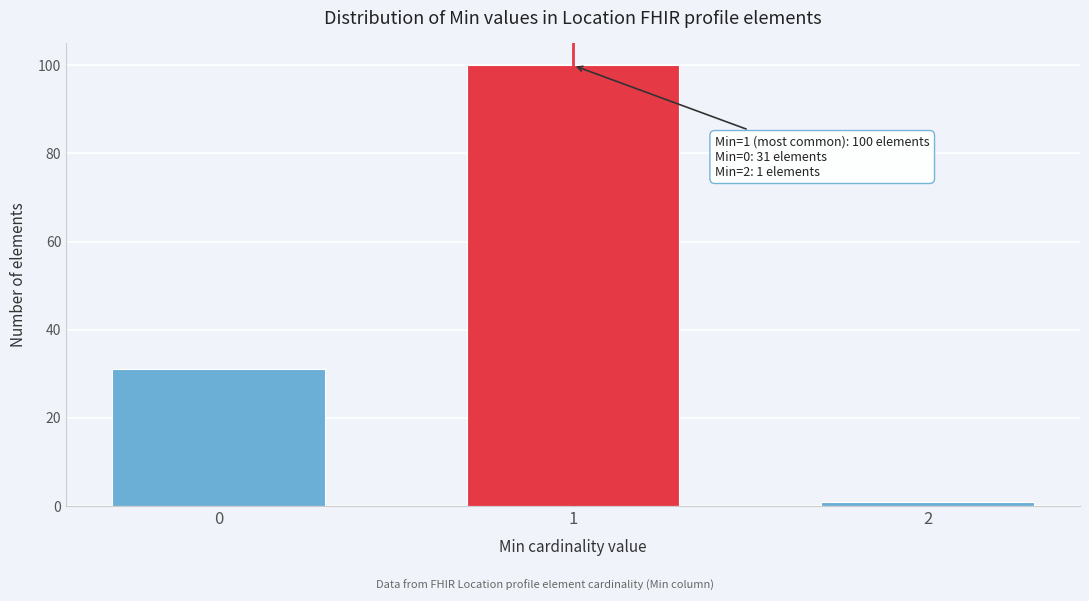

Reading right to left, transcribe all the data shown in this chart.

2=1	1=100	0=31